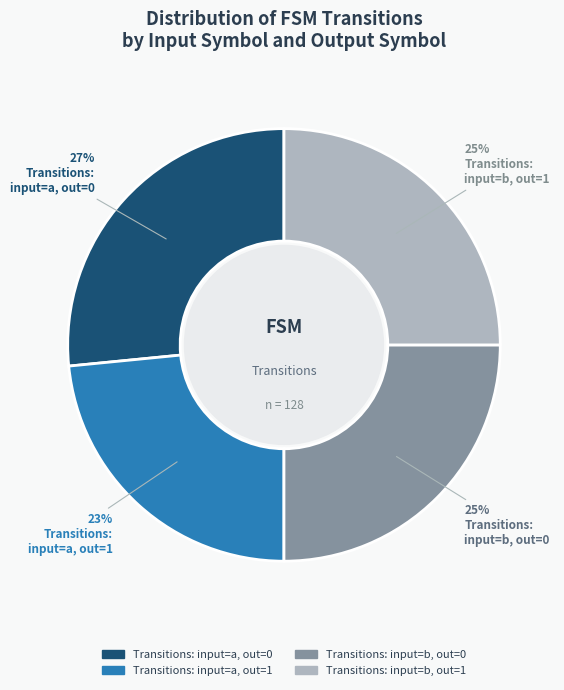

How many slices are in this pie chart?

4